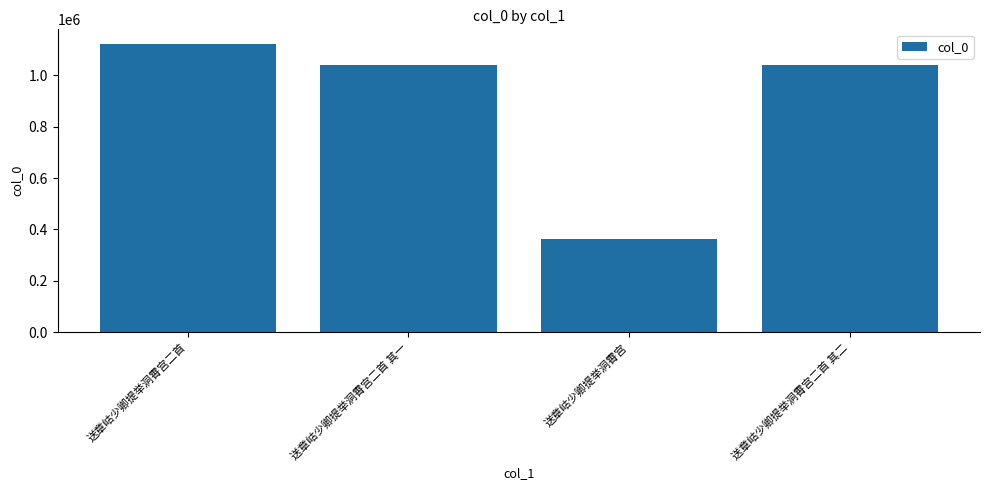

What is the change in value from 送章岵少卿提举洞霄宫 to 送章岵少卿提举洞霄宫二首 其二?

+678329